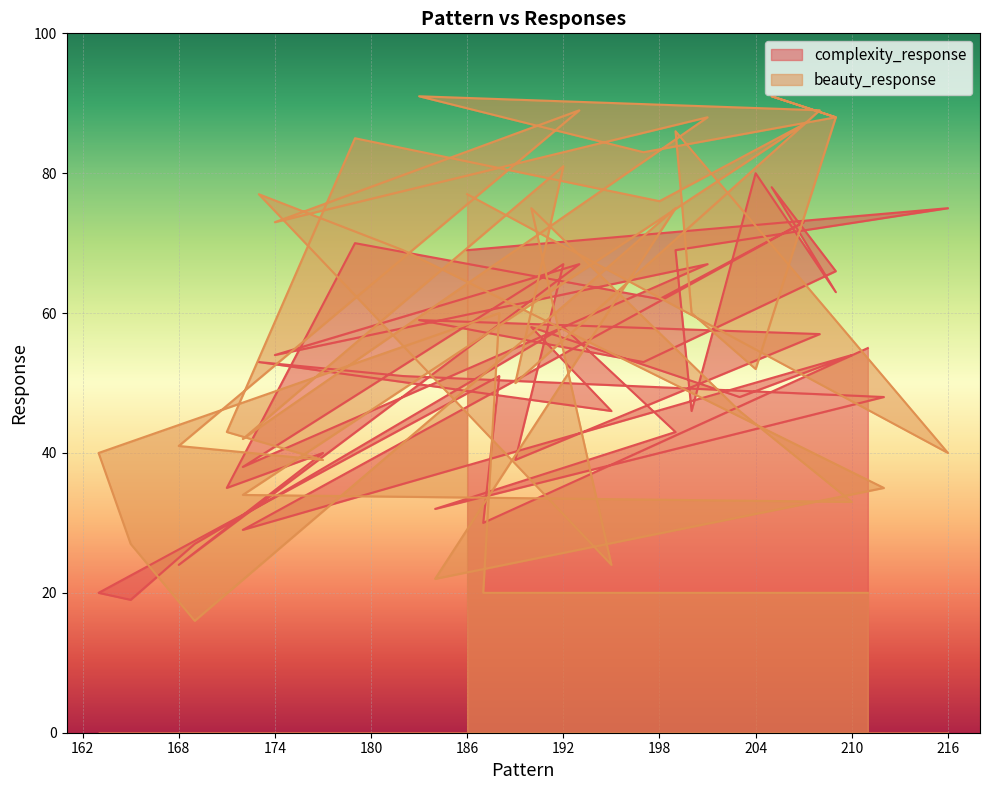

Which has a higher value, 199 or 195?

199